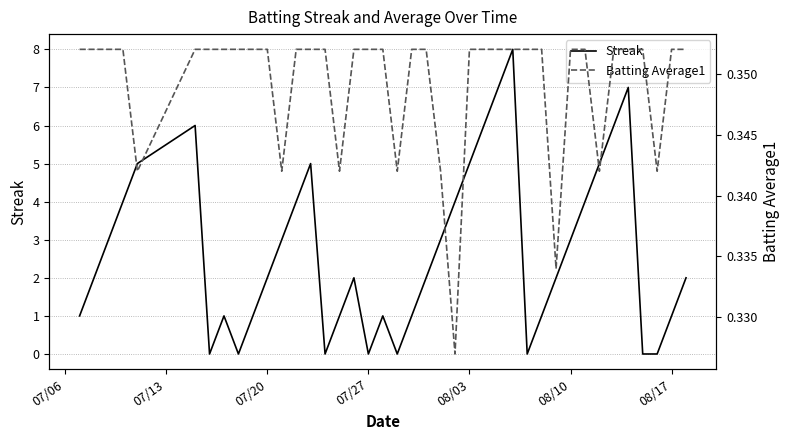

What are all the series names shown in the legend?

Streak, Batting Average1